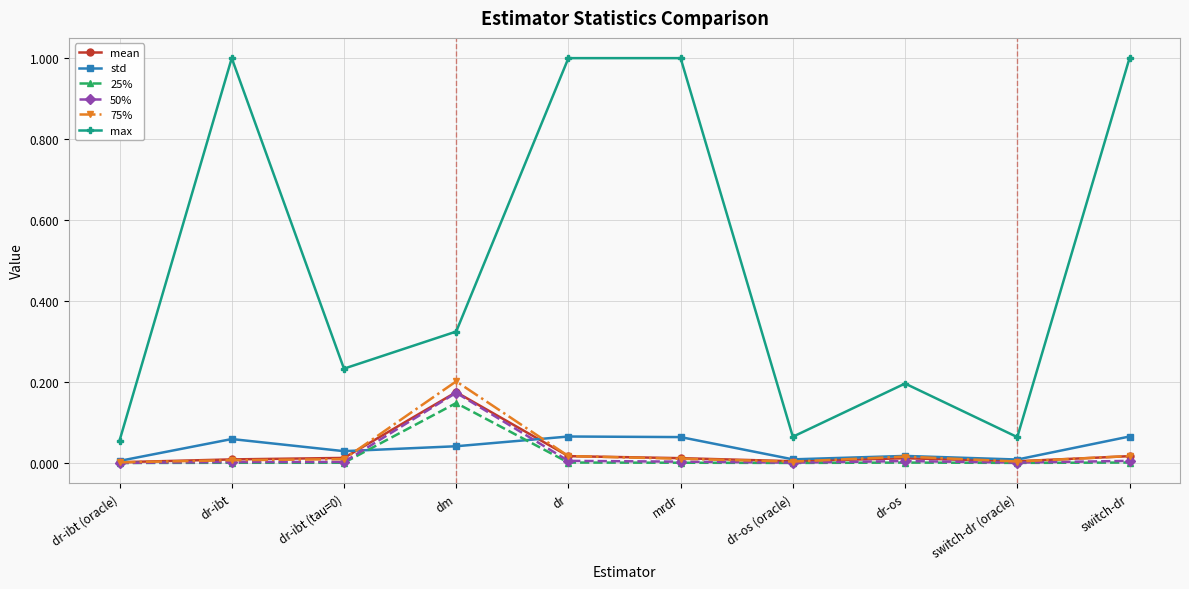

True or false: 50% and max intersect in this chart.

False